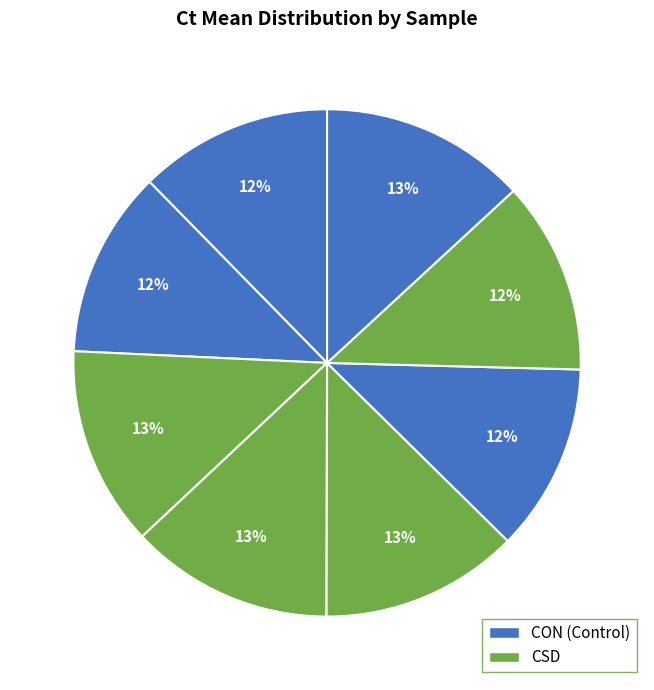

How many slices are in this pie chart?

8